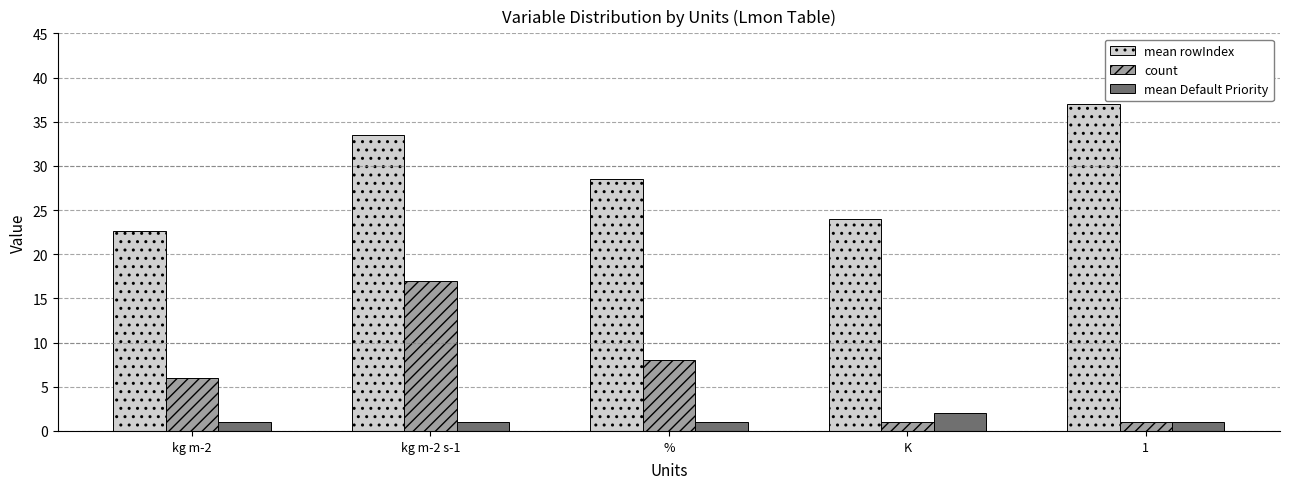

Count the number of data series in this chart.

3